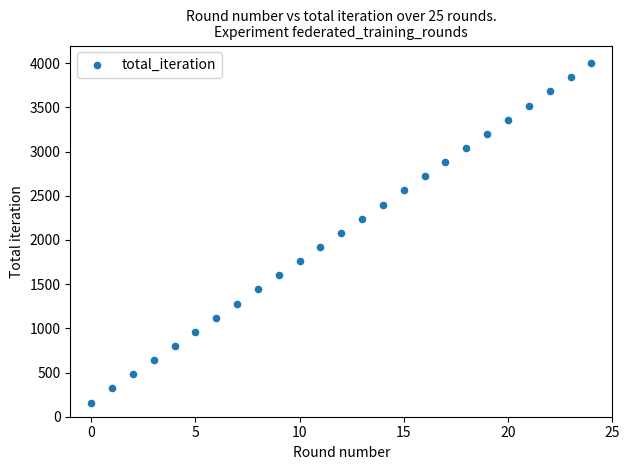

What is the range of Y values (max minus min)?

3840